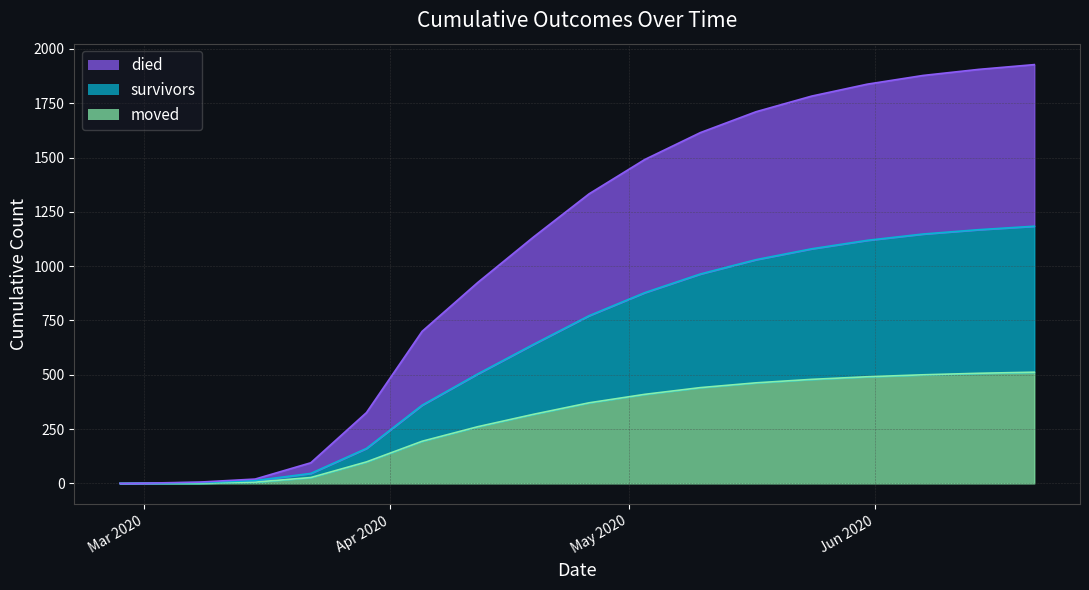

What is the highest value of the moved series?

512